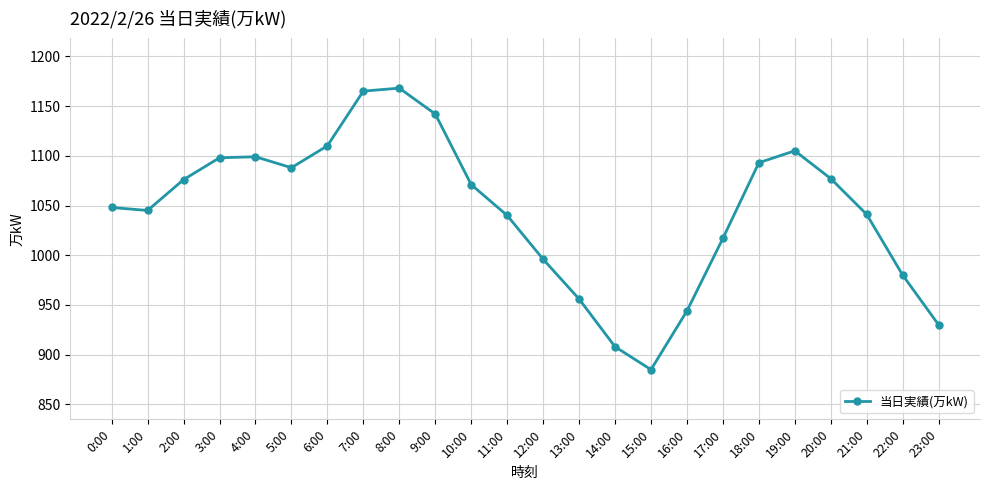

Count the number of categories in the chart.

24